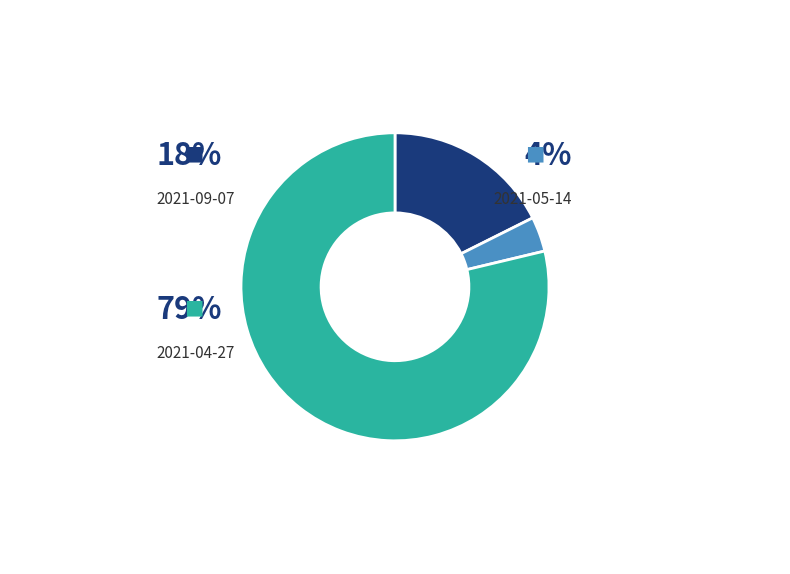

Combined, what portion of the pie is 2021-09-07 and 2021-04-27?

96.3%